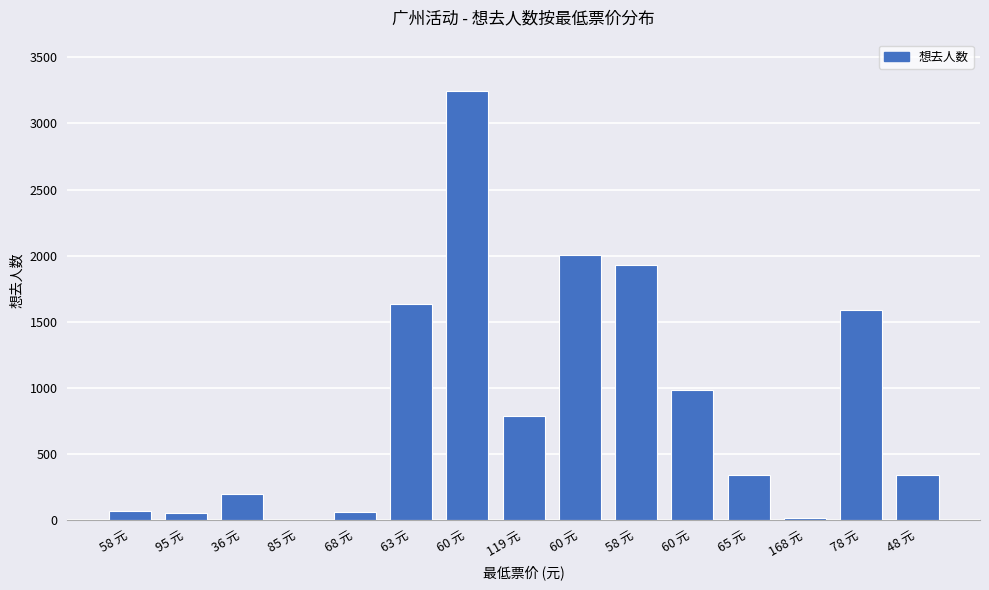

Is it true that the value at 60 元 is 3244?

True